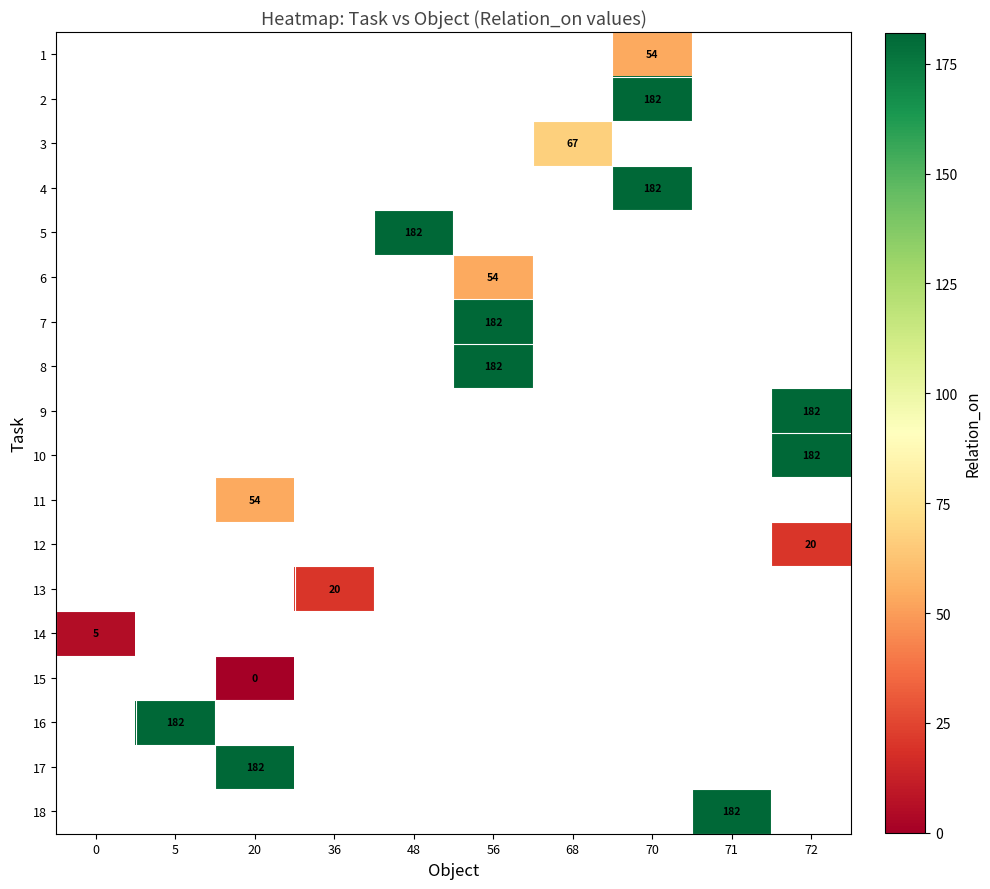

Rank the series at 68 from lowest to highest value.

row_0, row_1, row_2, row_3, row_4, row_5, row_6, row_7, row_8, row_9, row_10, row_11, row_12, row_13, row_14, row_15, row_16, row_17